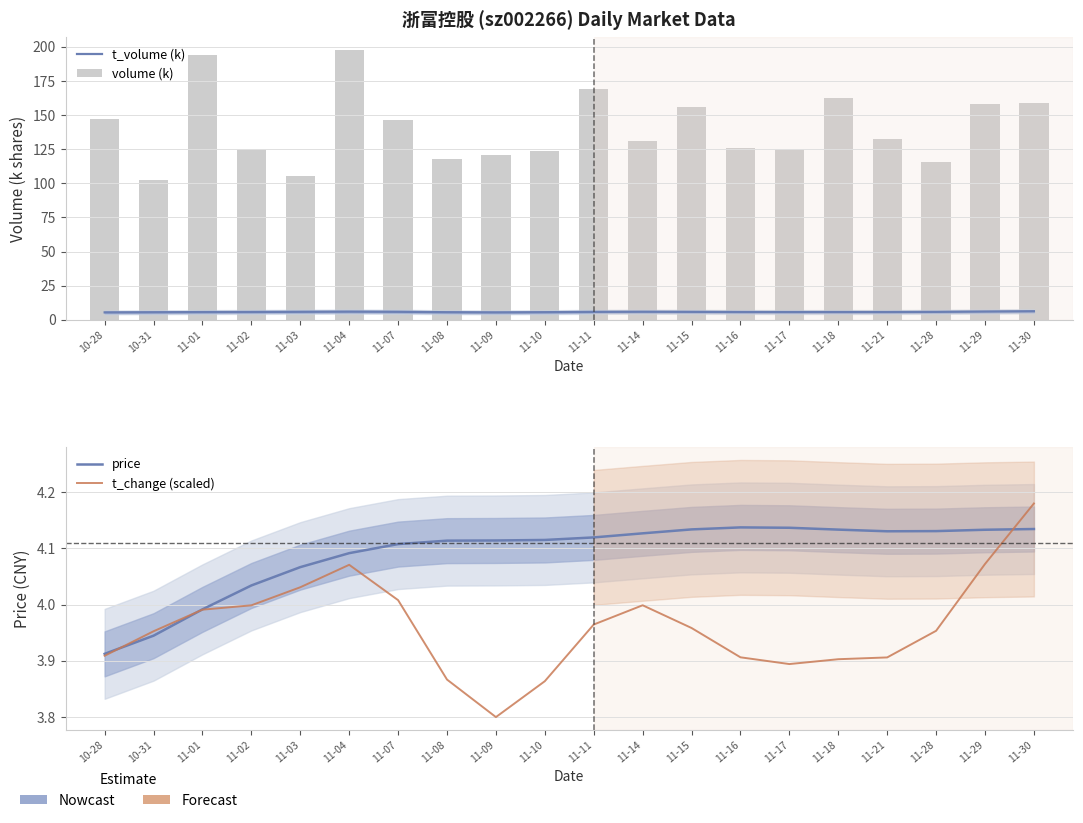

What is the sum of all t_volume (k) values?

115.2